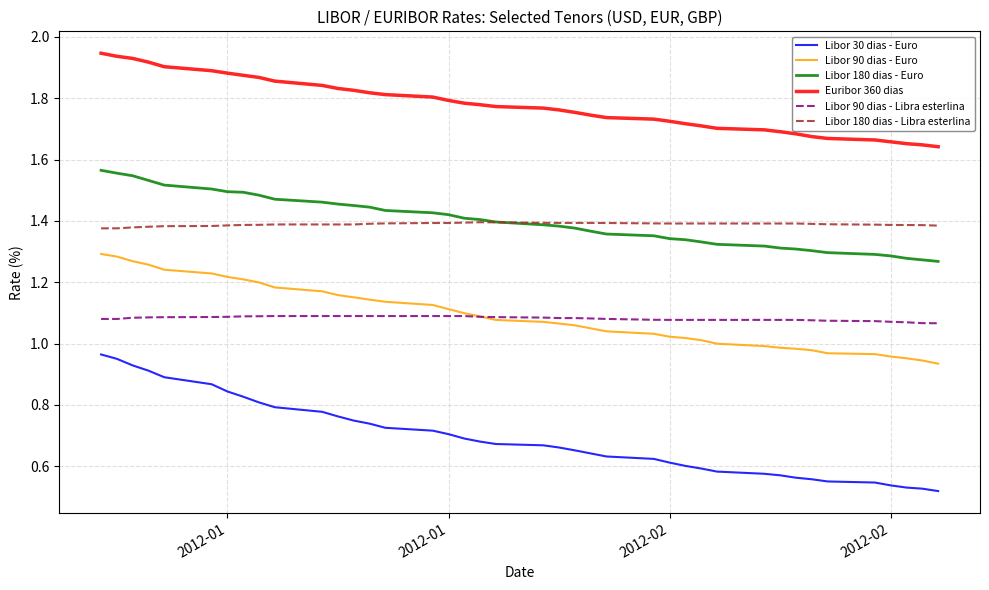

List the series in order of their peak value, lowest first.

Libor 30 dias - Euro, Libor 90 dias - Libra esterlina, Libor 90 dias - Euro, Libor 180 dias - Libra esterlina, Libor 180 dias - Euro, Euribor 360 dias